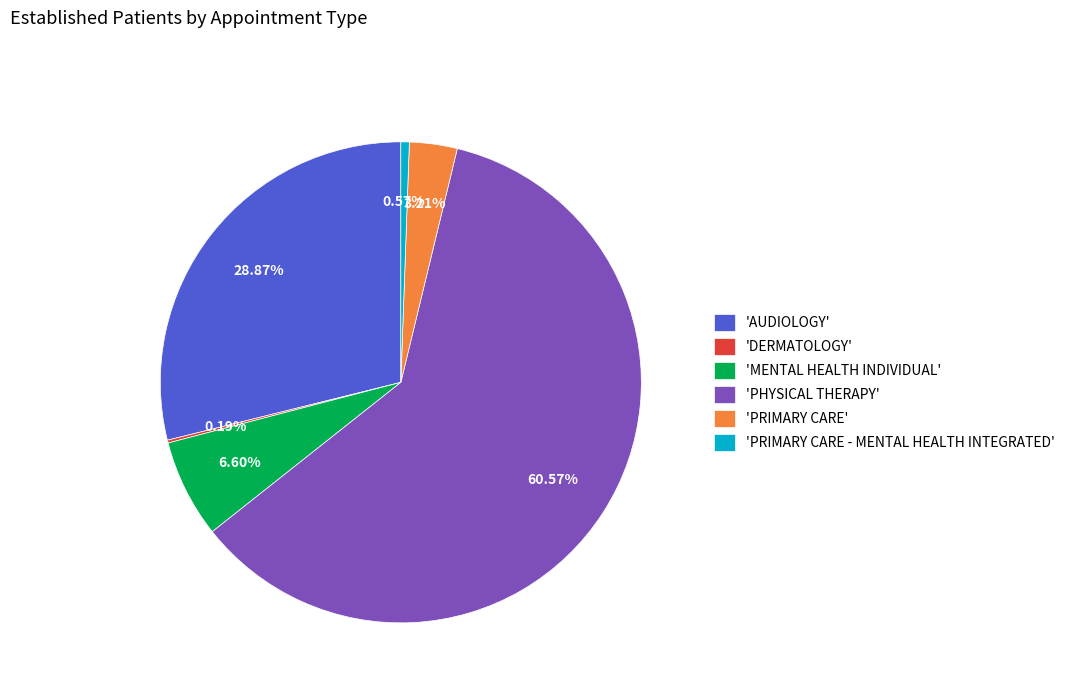

Which slice is the largest?

'PHYSICAL THERAPY'